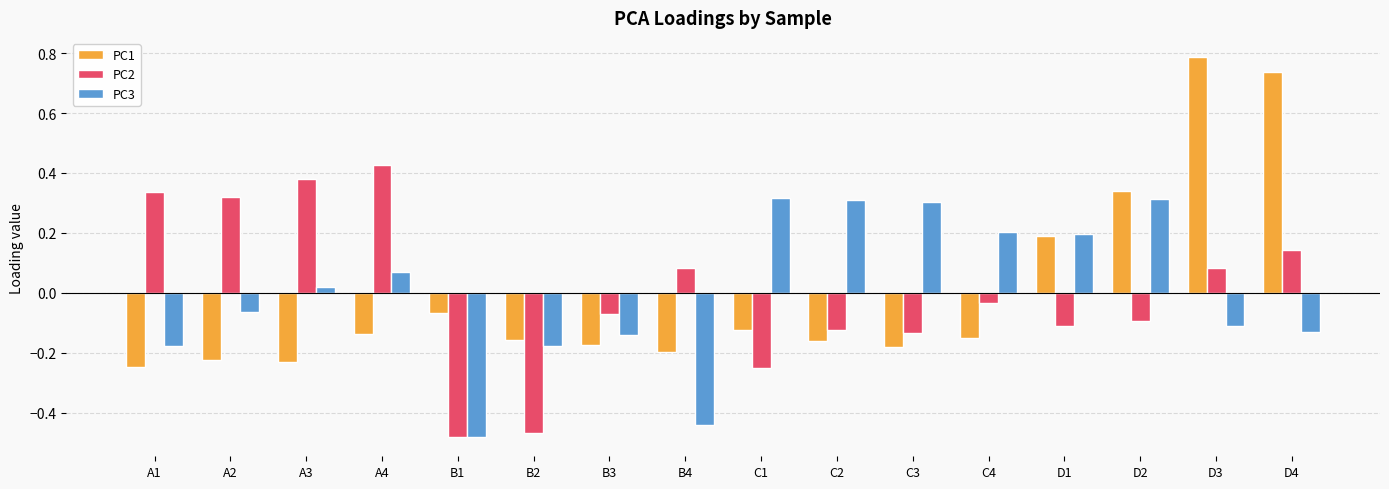

What is the total value across all series at D2?

0.6